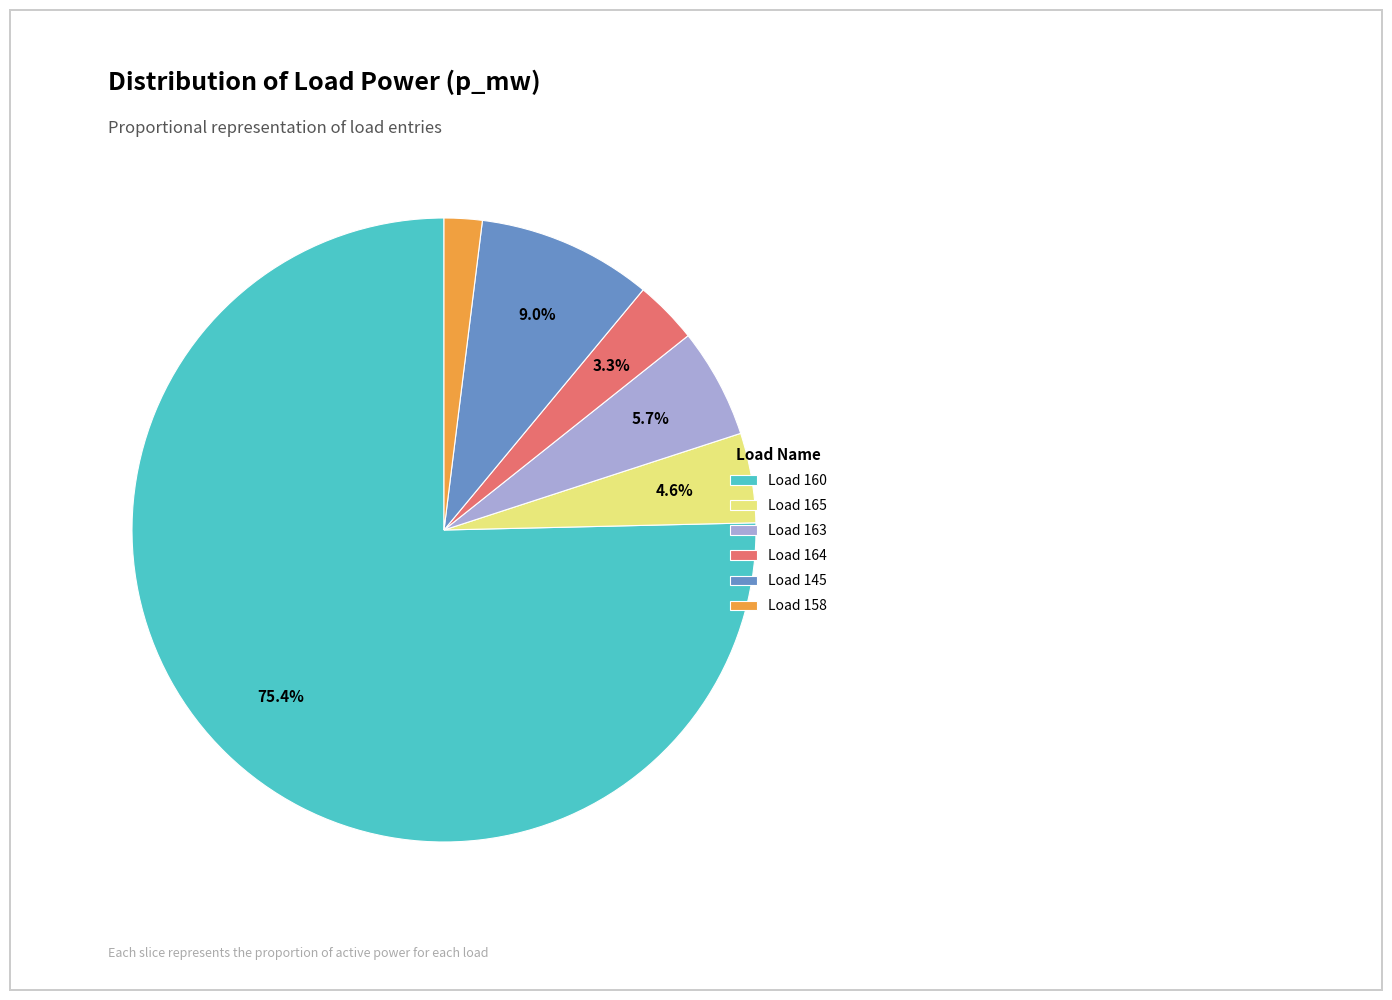

How many segments does this pie chart have?

6